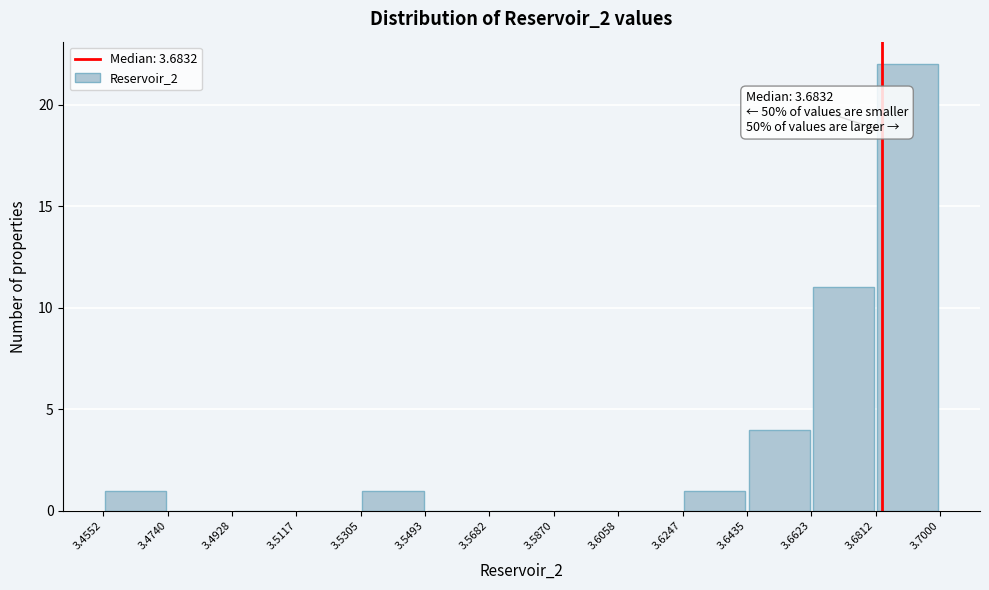

Over which range of the x-axis is the bar tallest?

3.6812 to 3.7000